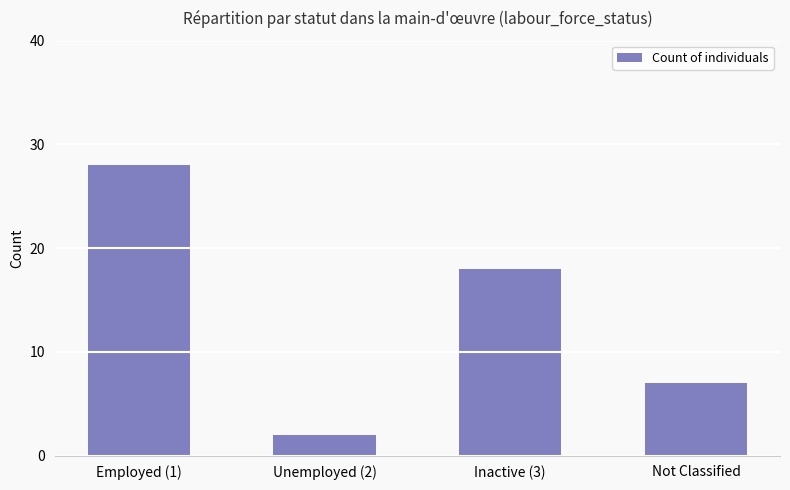

Which has a higher value, Inactive (3) or Not Classified?

Inactive (3)